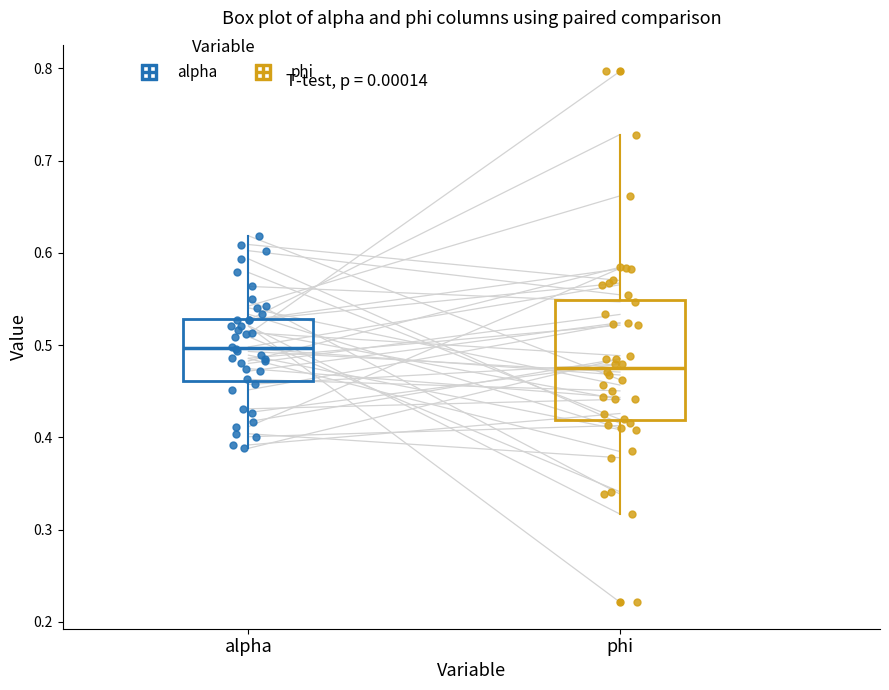

Reading left to right, transcribe this box plot: for each box, give where its median line is, the range the box spans, and where its two whiskers end, as read against the y-axis. The values are not printed on the chart, so give them approximately, as read against the axis.

alpha: median 0.50, box 0.46 to 0.53, whiskers 0.39 to 0.62
phi: median 0.48, box 0.42 to 0.55, whiskers 0.32 to 0.73